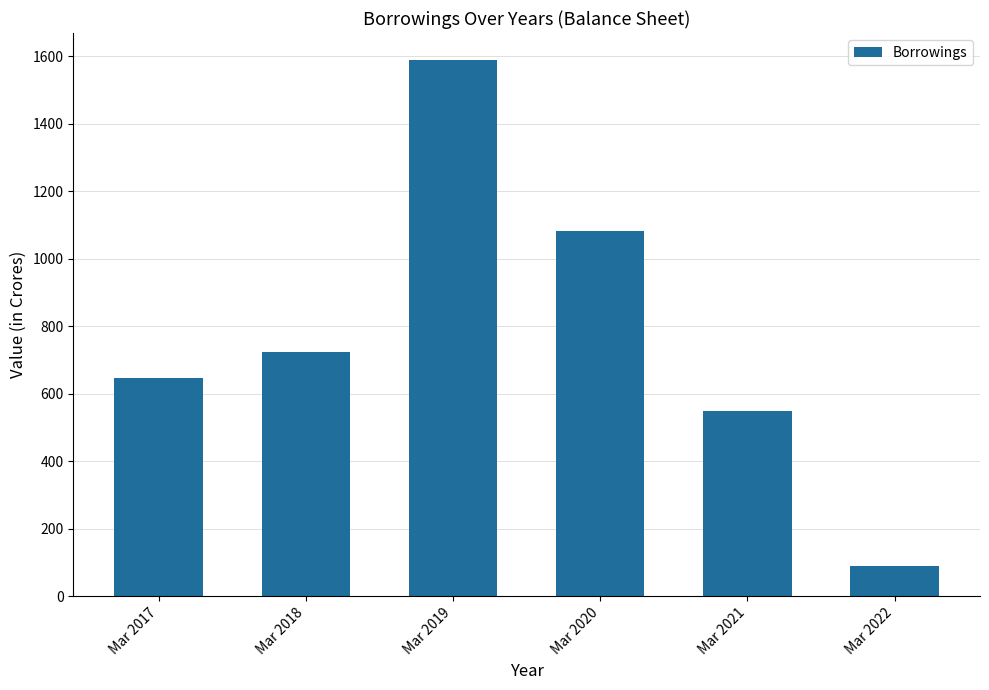

What is the sum of all values?

4683